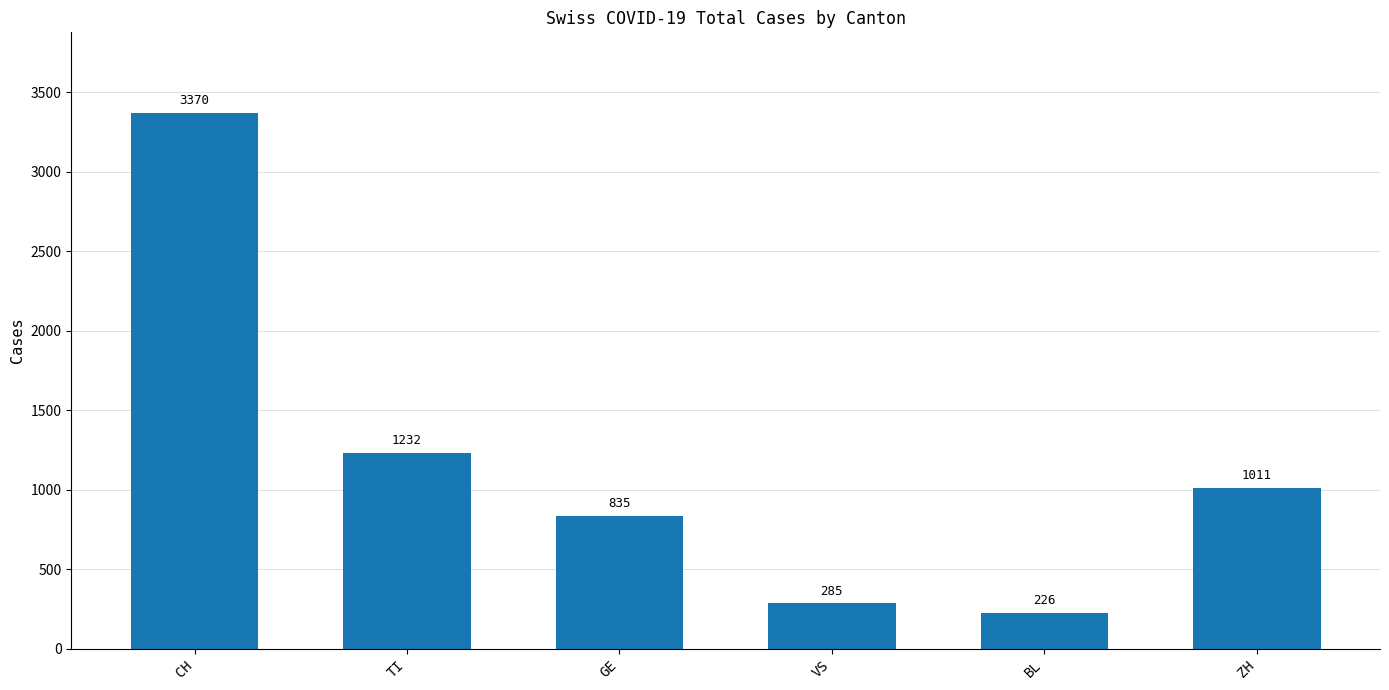

What position from the right is TI?

5